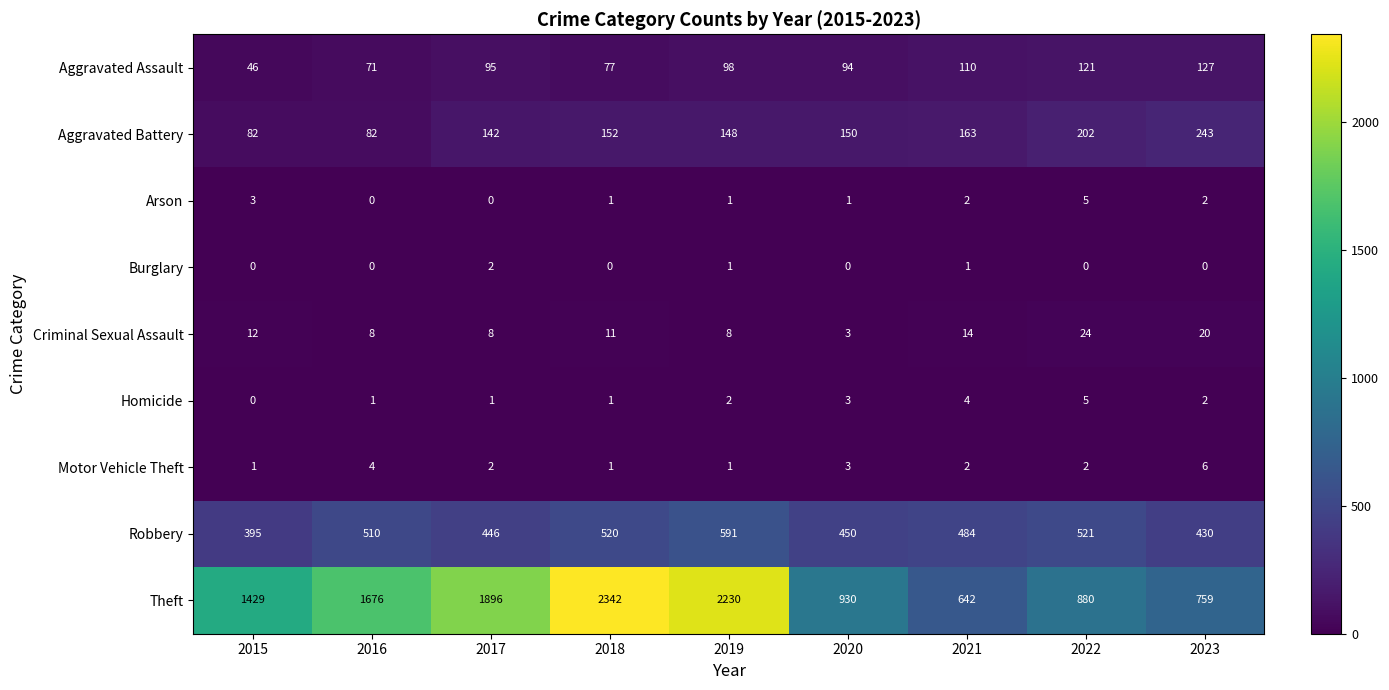

List the labels in order of Theft value, largest first.

2018, 2019, 2017, 2016, 2015, 2020, 2022, 2023, 2021